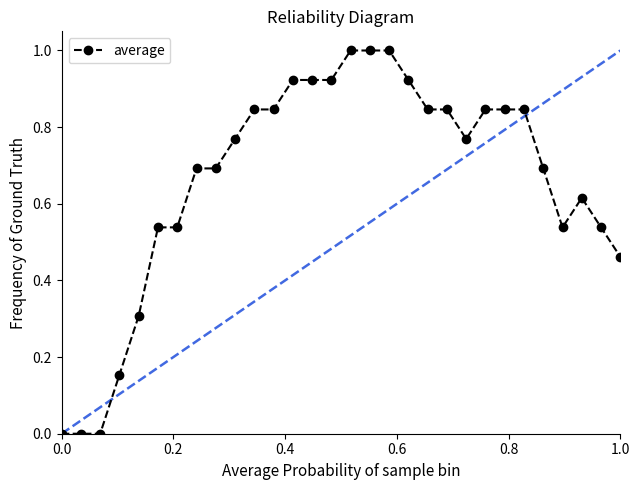

What is the difference between the maximum and minimum values?

1.0